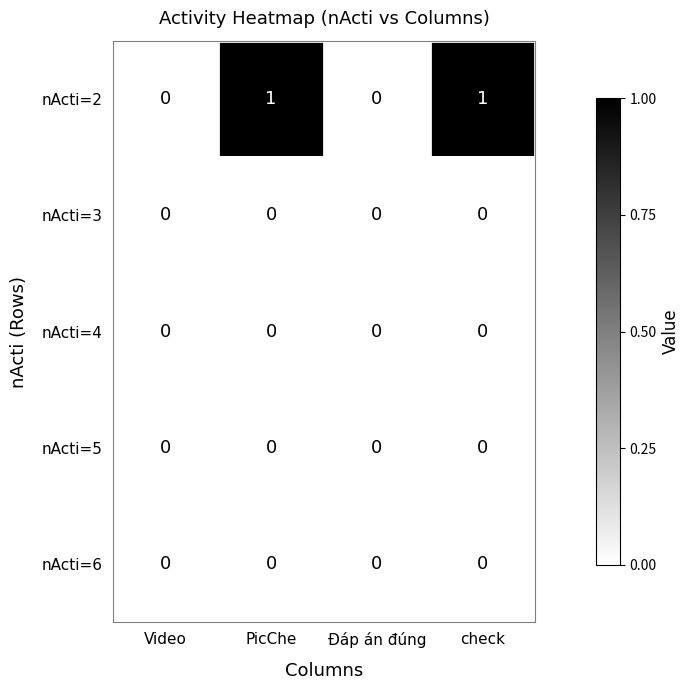

Which series has the largest range (max minus min)?

nActi=2